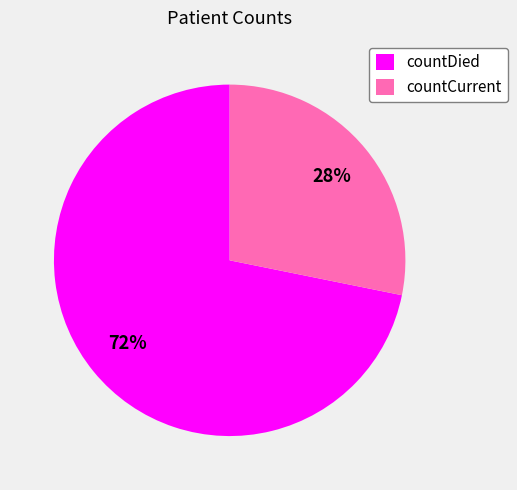

What percentage is the countDied slice, to the nearest percent?

72%